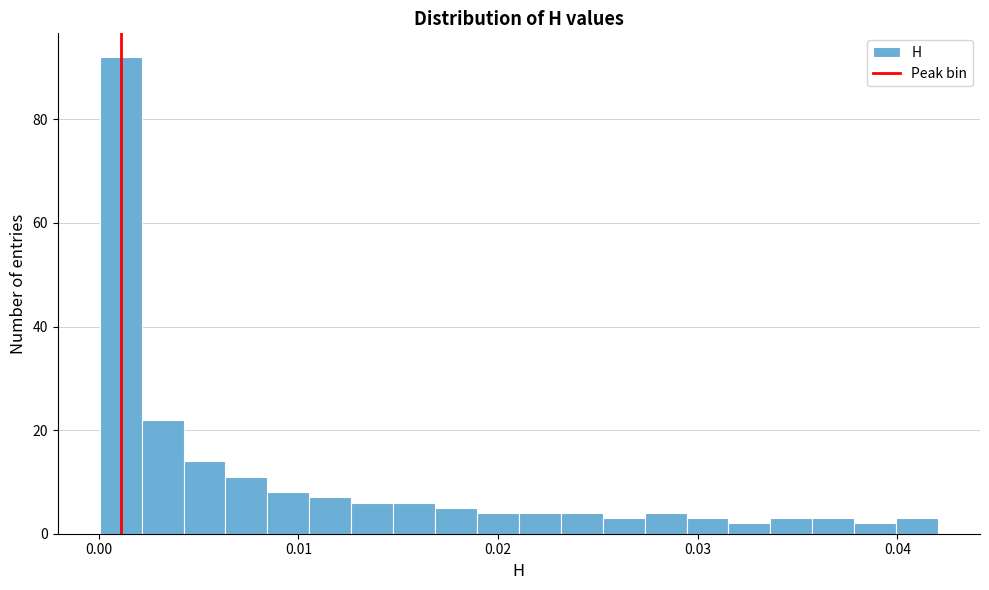

Read against the x-axis, roughly where is the centre of the tallest bar?

0.001